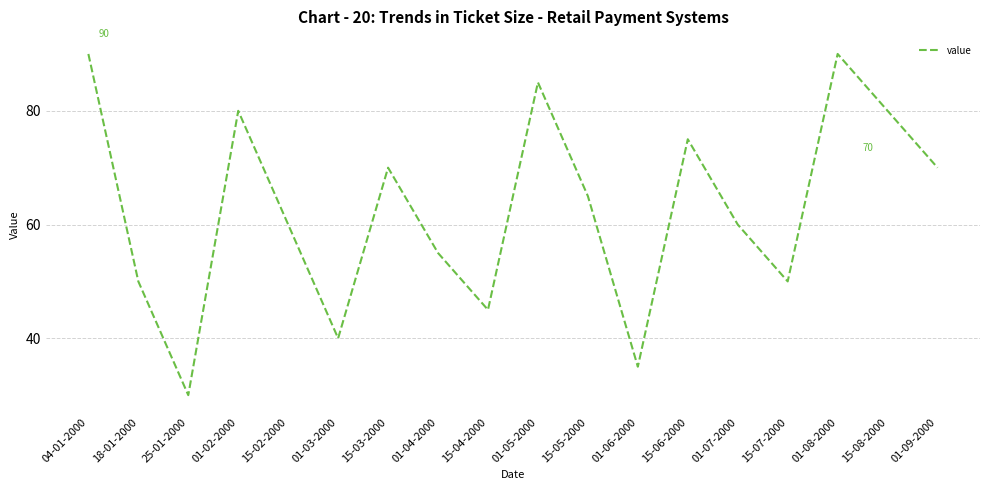

How many values are below 65?

9